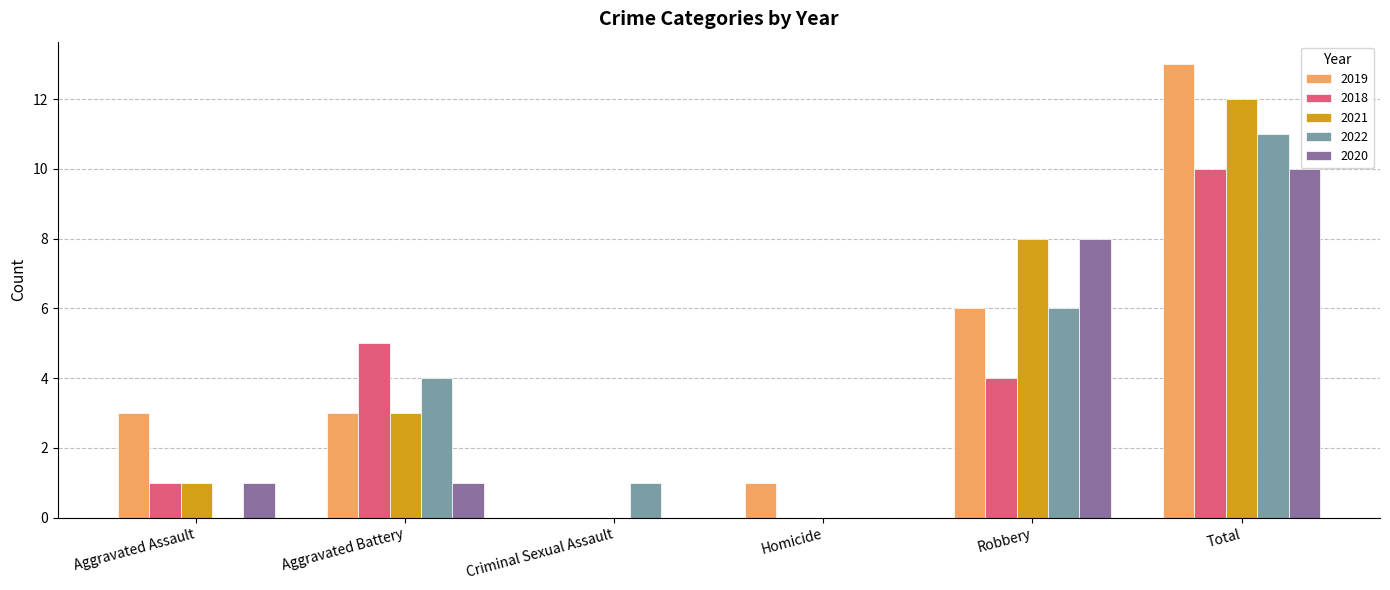

True or false: 2022 has a value of 6 at Aggravated Assault.

False